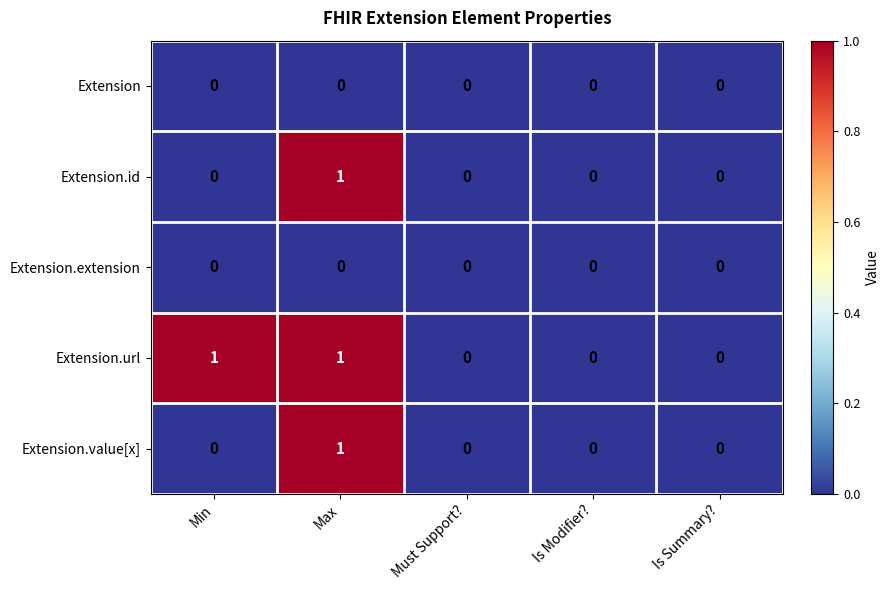

Between Min and Is Modifier?, which series saw the biggest shift?

Extension.url